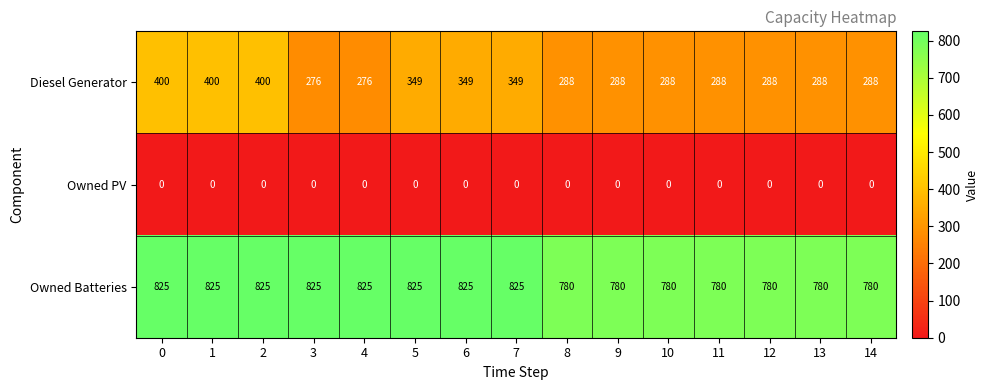

Is the value of Owned PV at 4 greater than the value of Diesel Generator at 6?

No